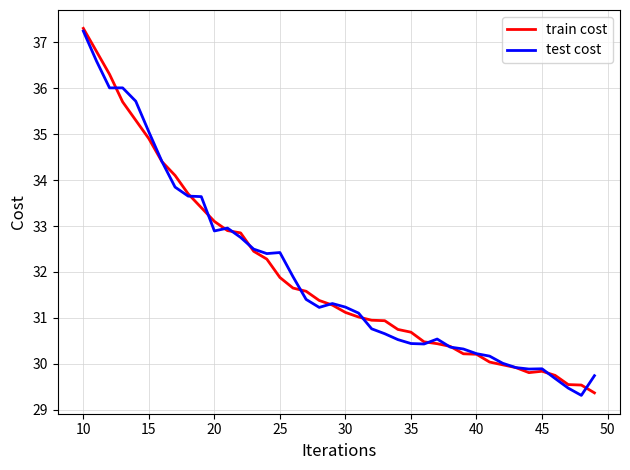

At 45, list the series in order from smallest to largest.

train cost, test cost